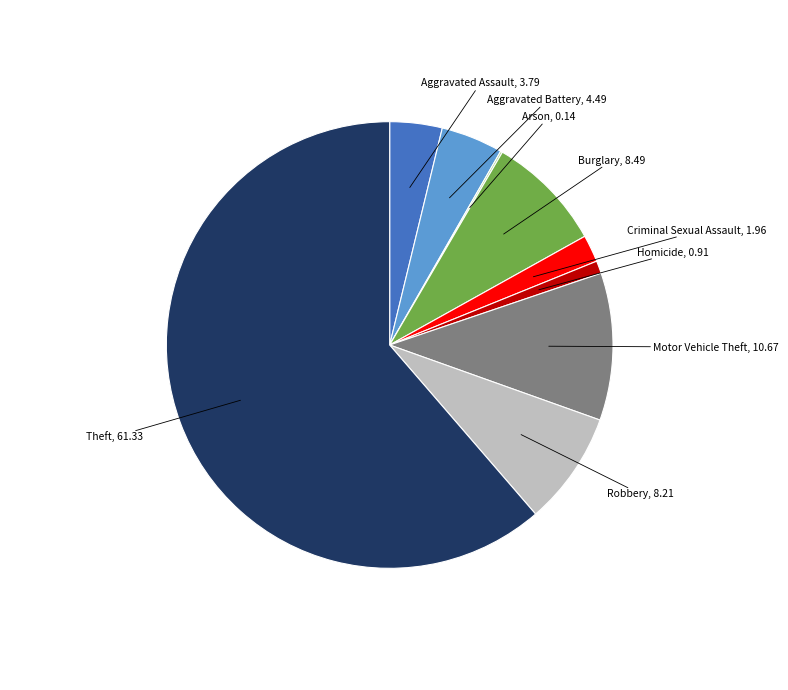

Does any single category account for the majority?

Yes